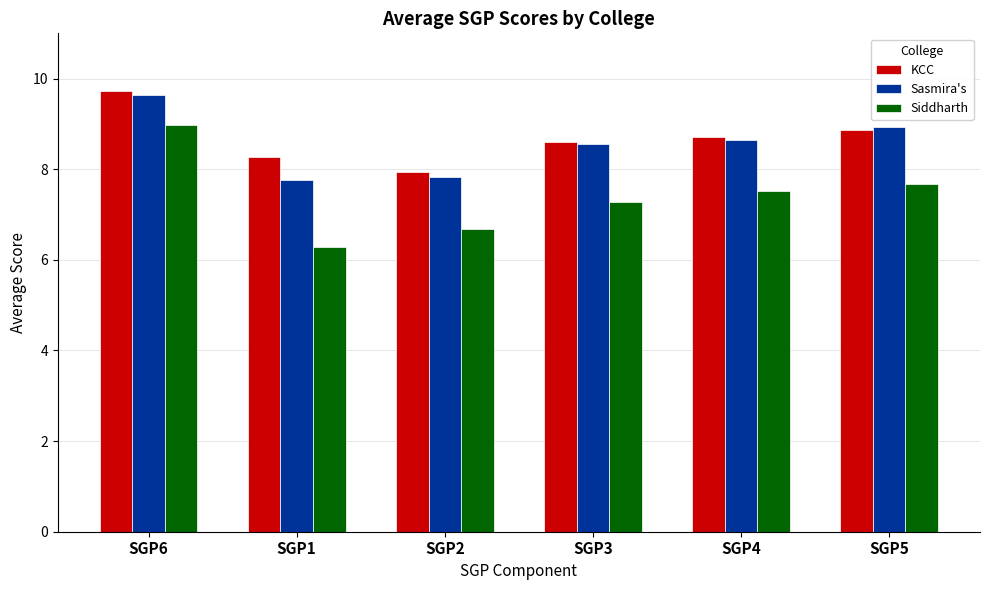

What is the spread (max minus min) of values at SGP6?

0.8